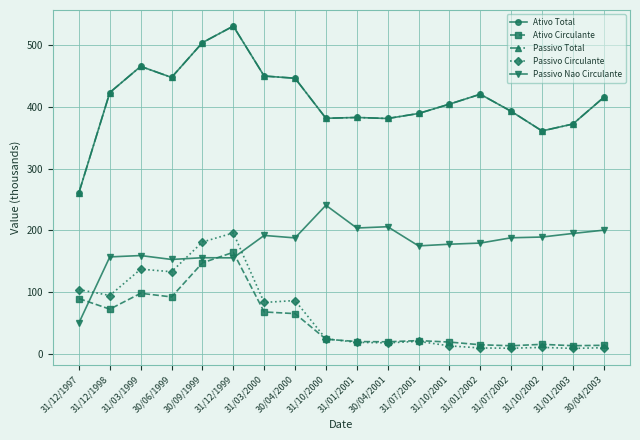

Does the chart have visible grid lines?

Yes